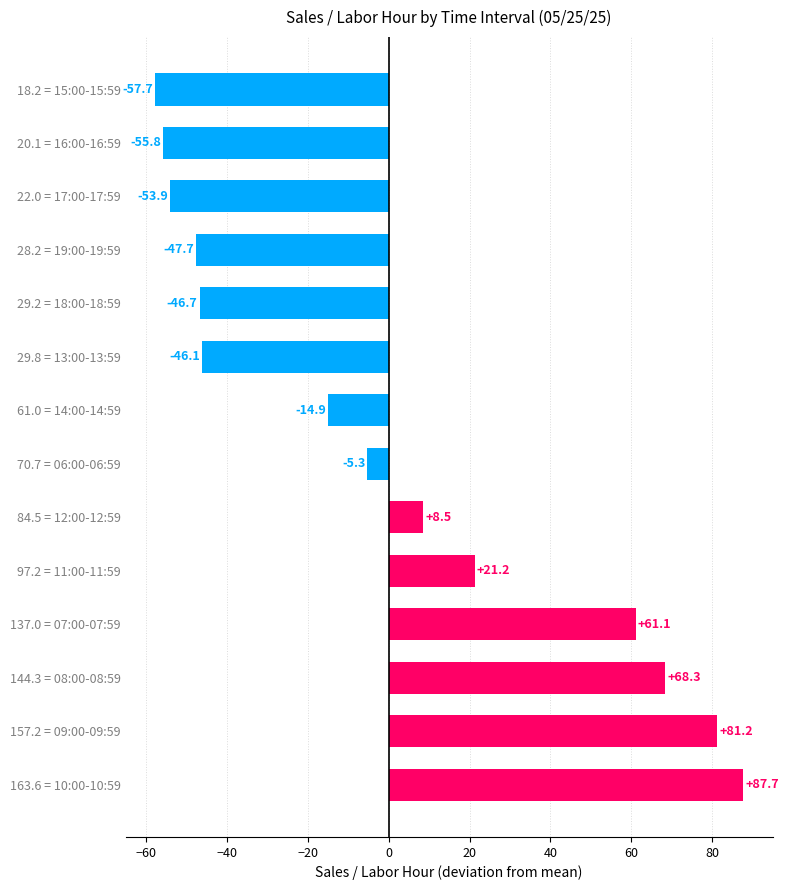

Rank the categories by value from highest to lowest.

163.6 = 10:00-10:59, 157.2 = 09:00-09:59, 144.3 = 08:00-08:59, 137.0 = 07:00-07:59, 97.2 = 11:00-11:59, 84.5 = 12:00-12:59, 70.7 = 06:00-06:59, 61.0 = 14:00-14:59, 29.8 = 13:00-13:59, 29.2 = 18:00-18:59, 28.2 = 19:00-19:59, 22.0 = 17:00-17:59, 20.1 = 16:00-16:59, 18.2 = 15:00-15:59